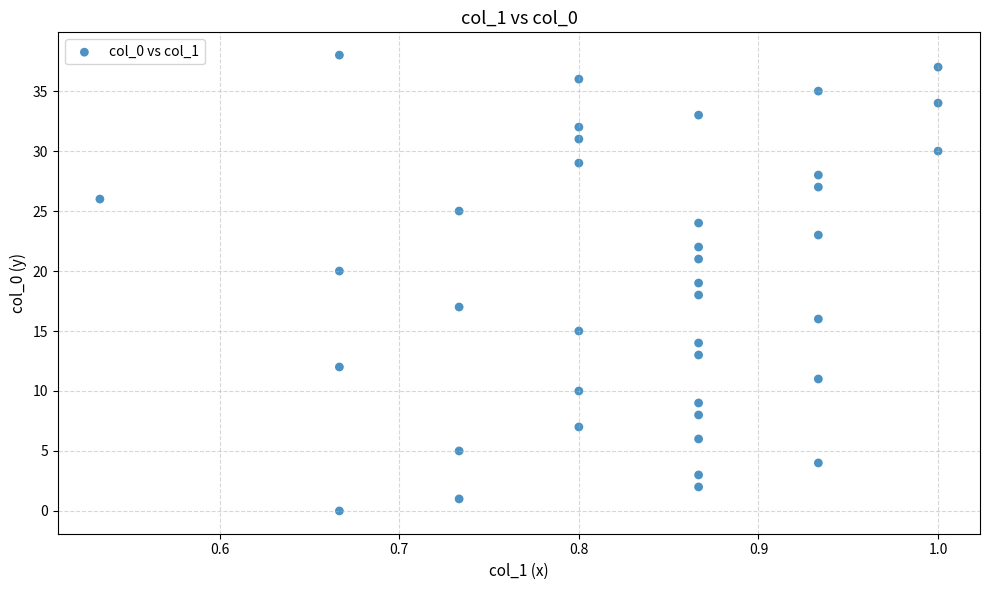

What is the range of Y values (max minus min)?

38